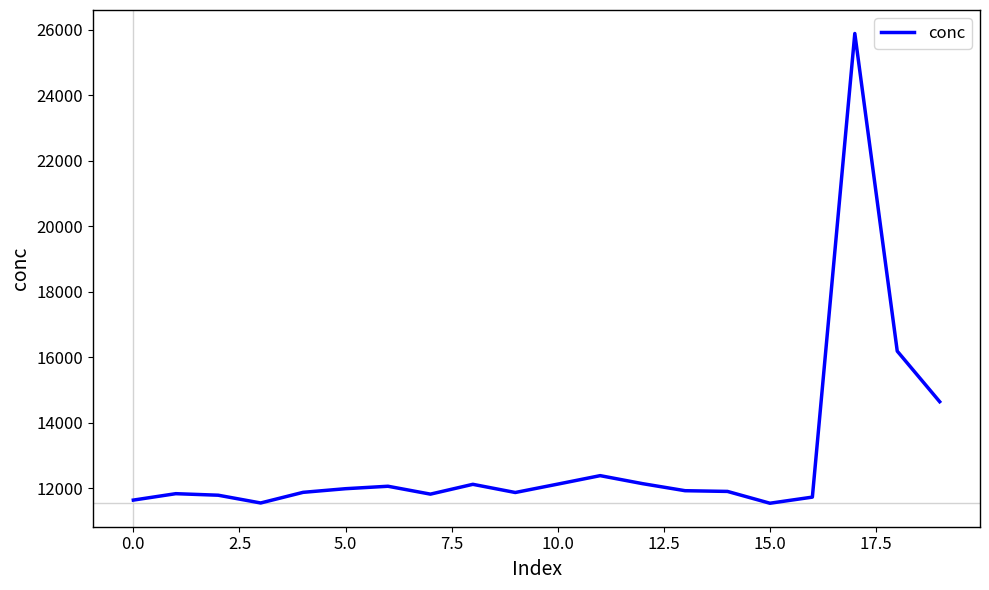

What is the maximum value shown in the chart?

25892